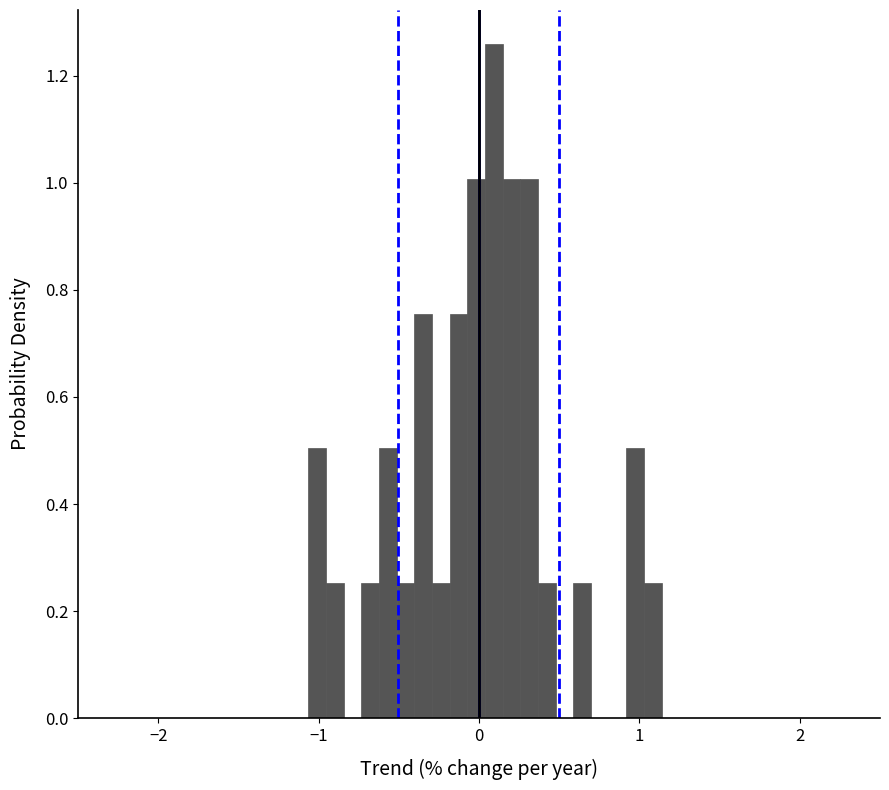

Read against the x-axis, roughly where is the centre of the tallest bar?

0.1